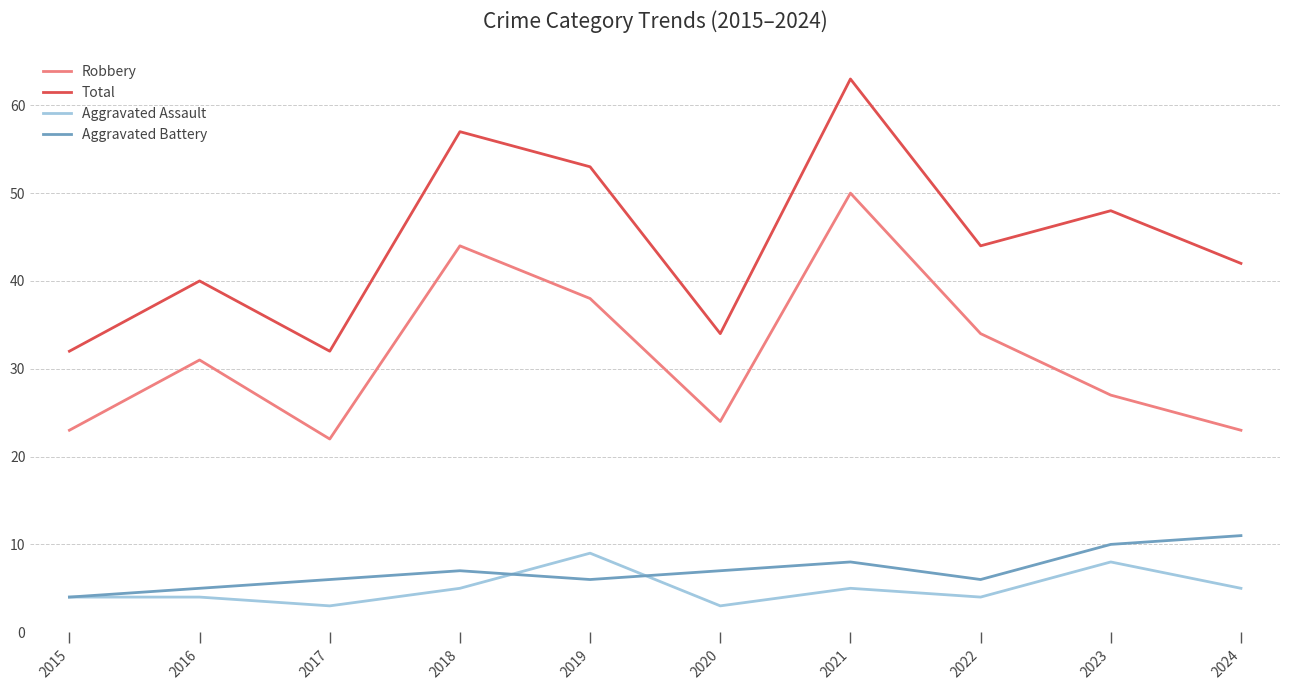

Is this an area chart (filled region under the line)?

No